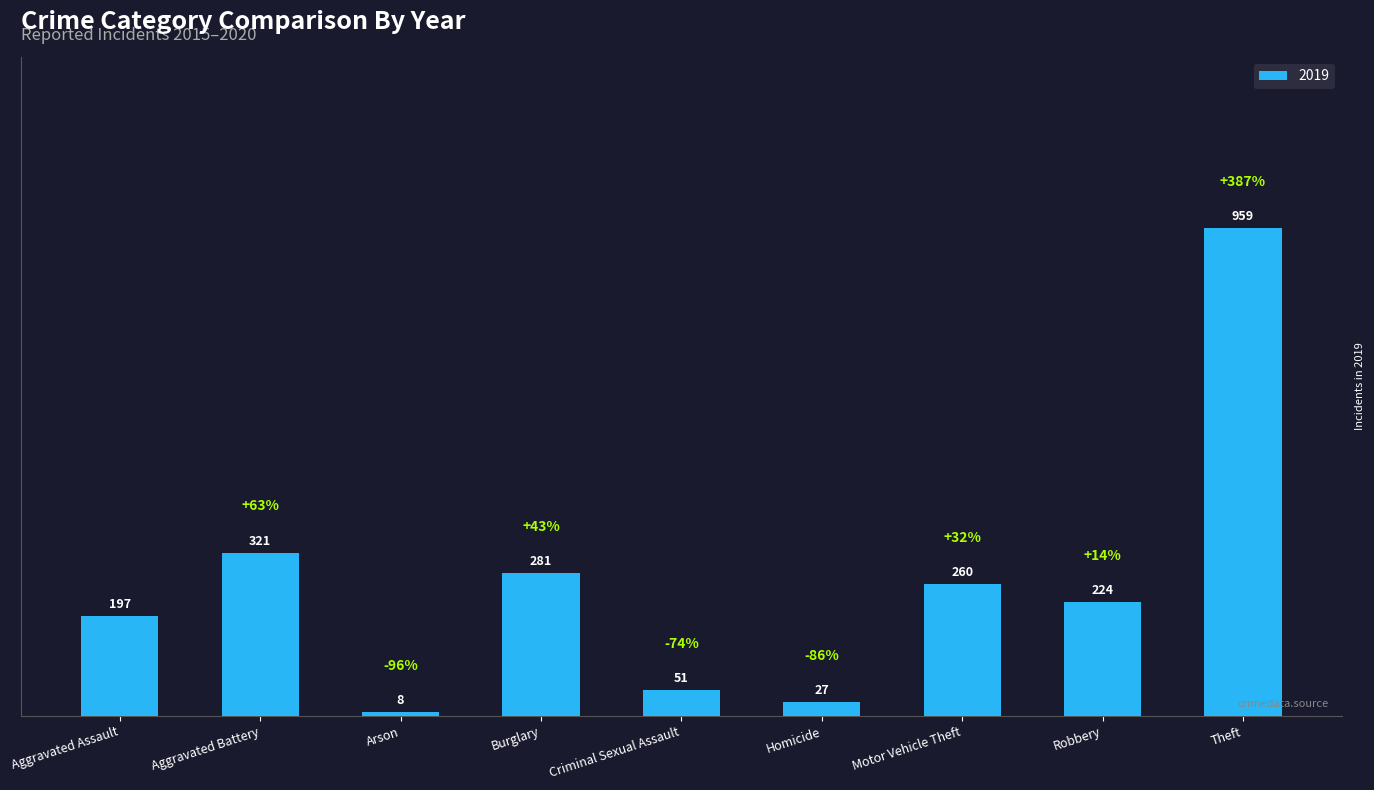

What value does the data have at Arson?

8